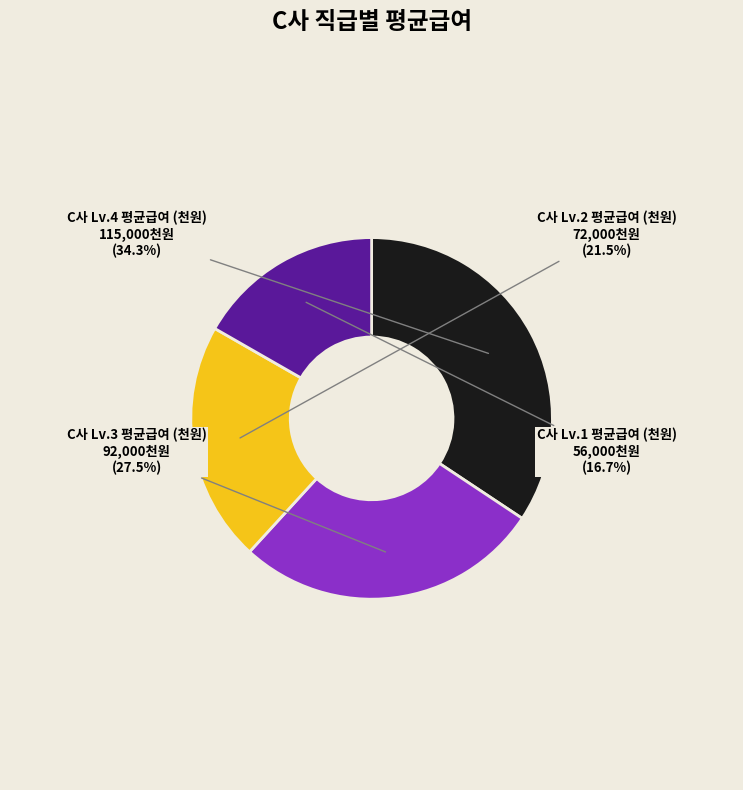

Which category has the smallest portion of the pie?

C사 Lv.1 평균급여 (천원)